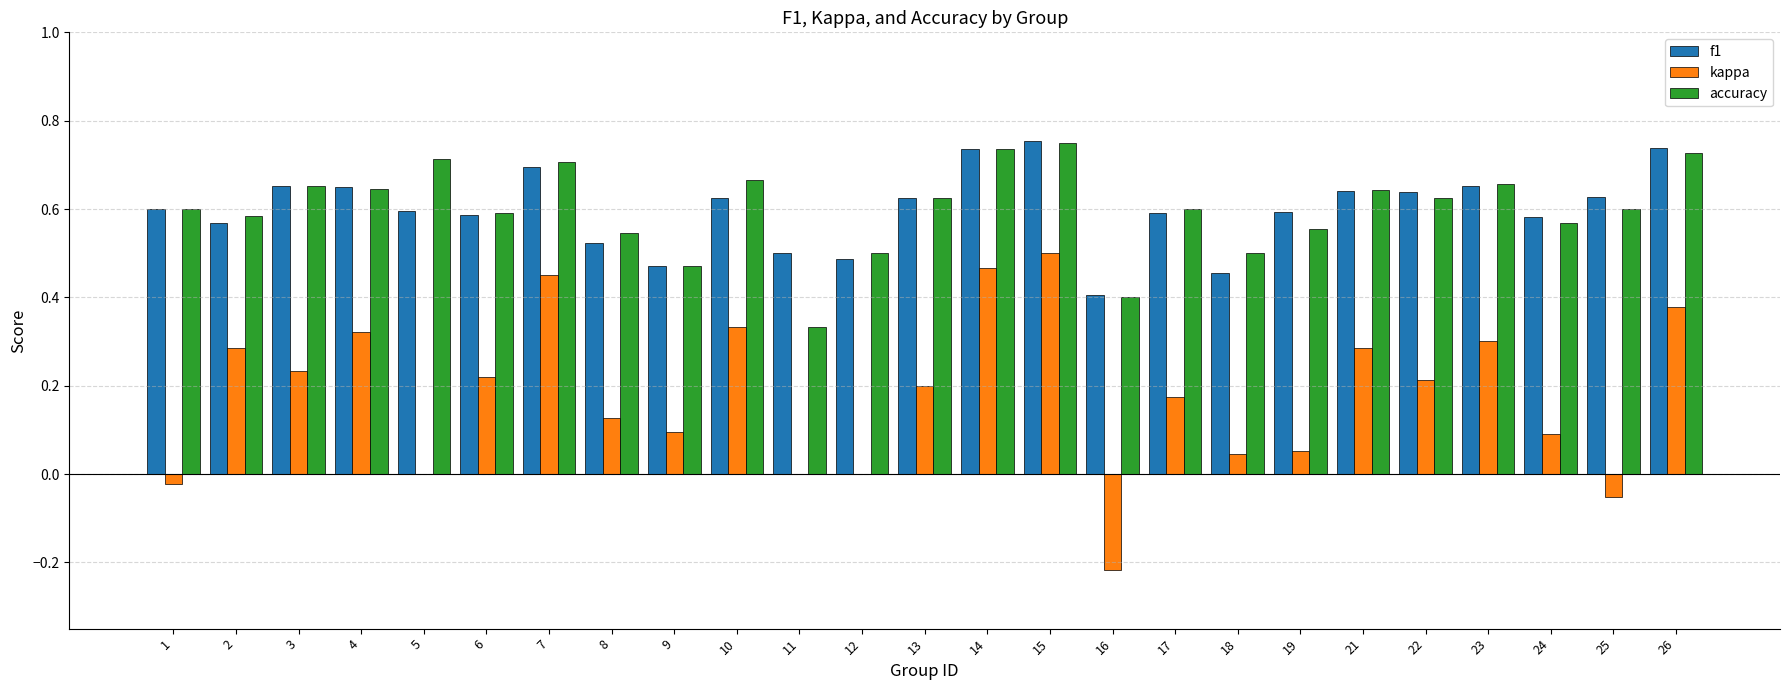

True or false: accuracy has a value of 0.1 at 19.

False